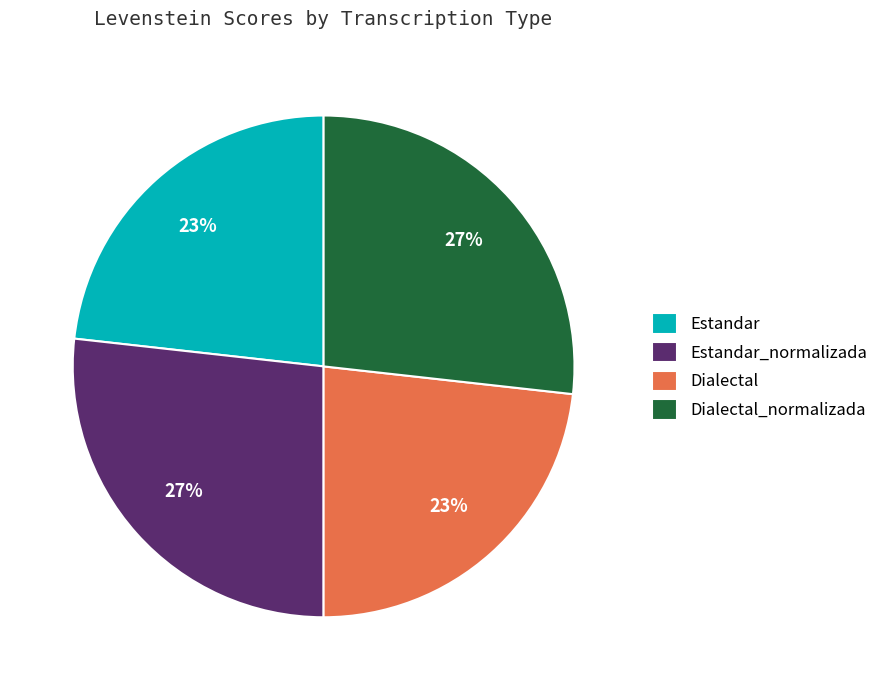

Is it true that Estandar is 23% of the pie?

True